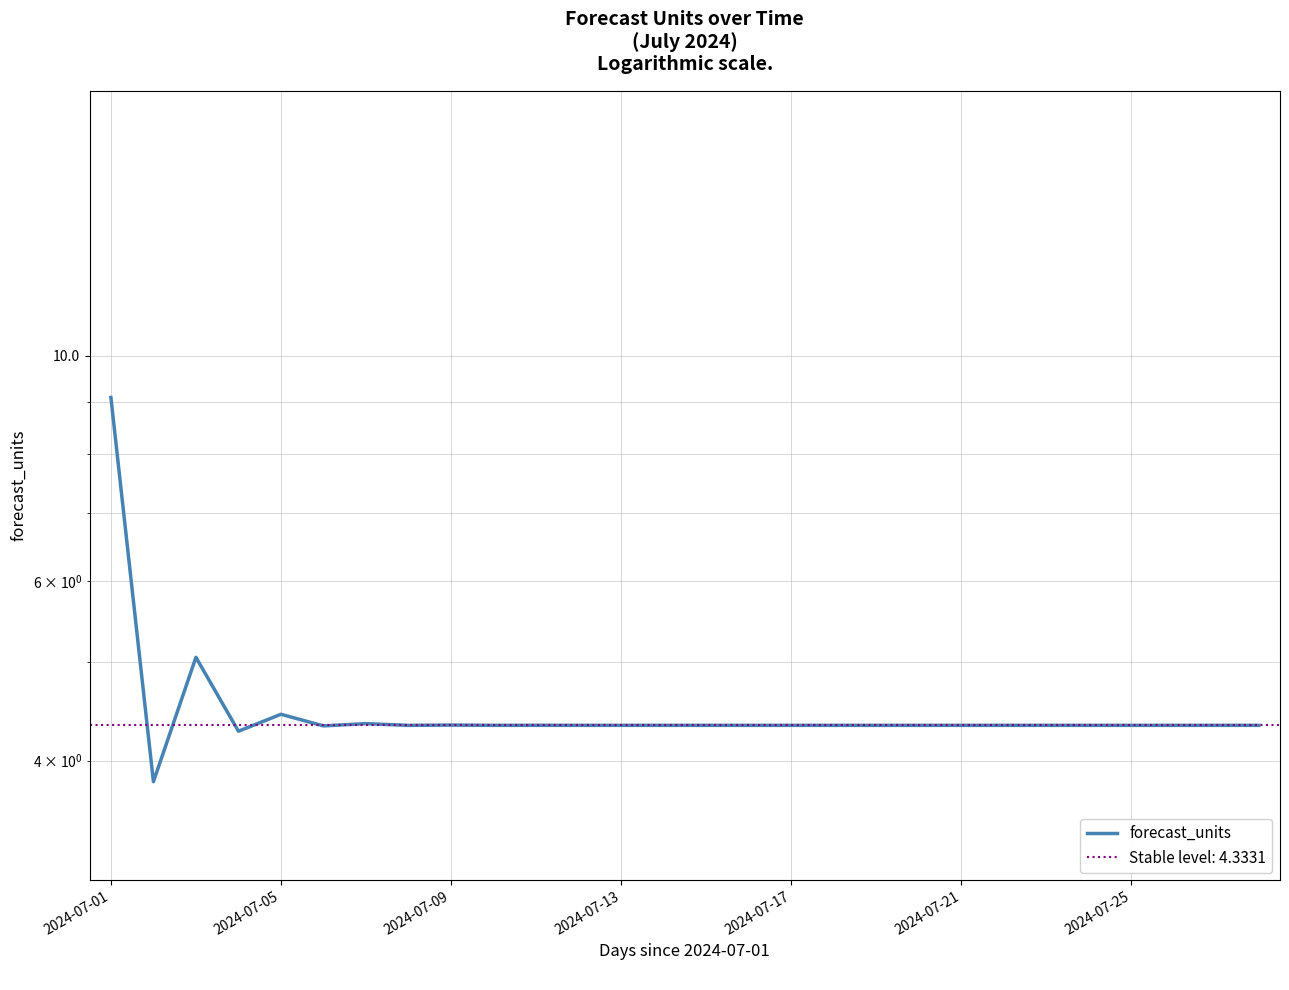

What is the value of the 23rd point from the left?

4.3